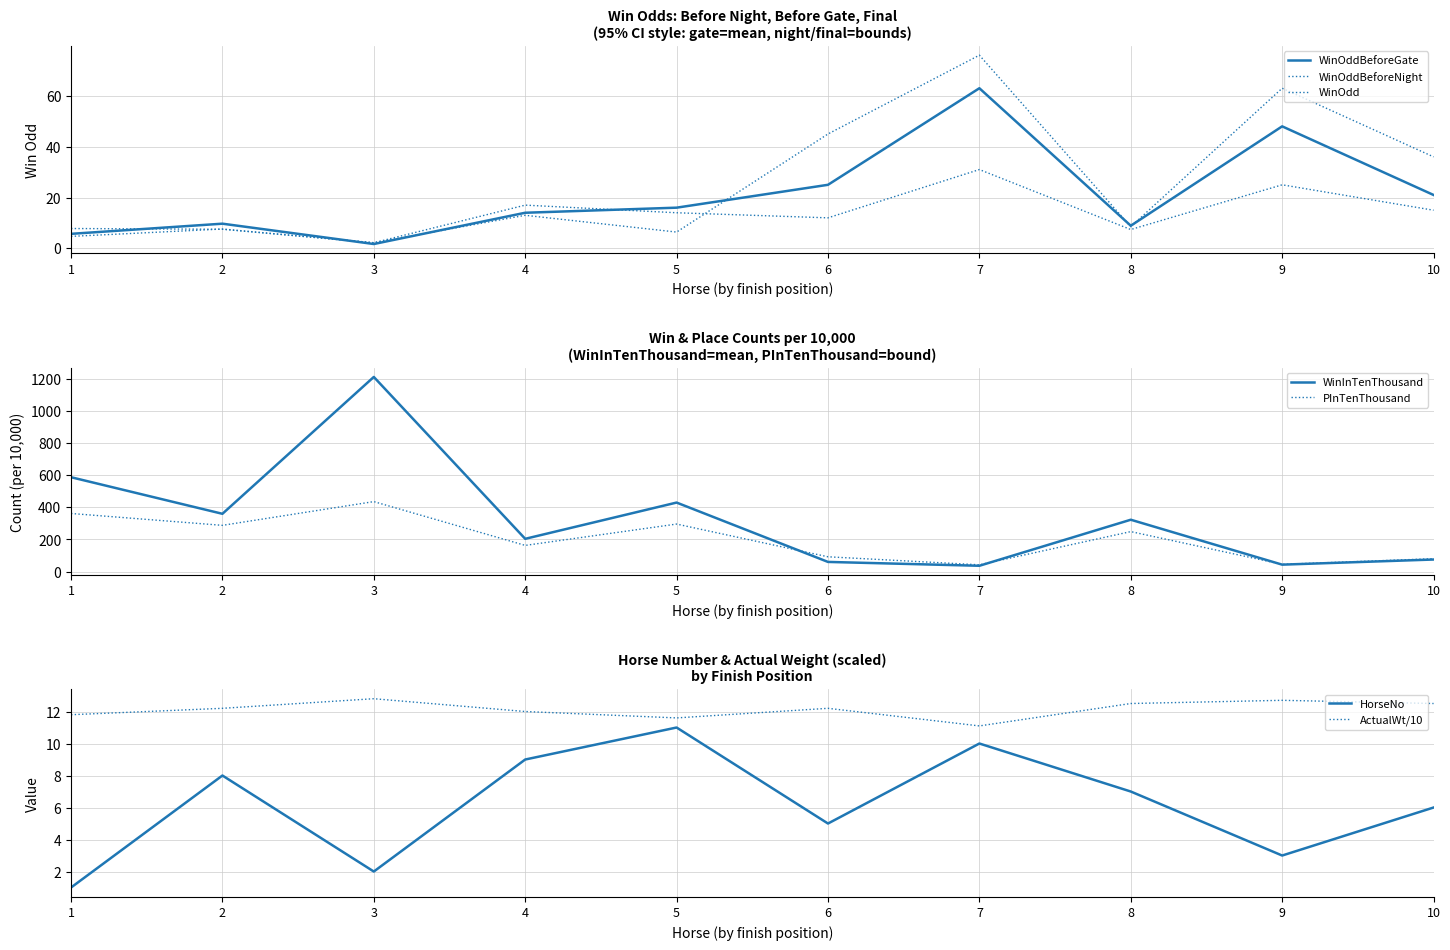

The value of WinInTenThousand at 9 is 43. True or false?

True